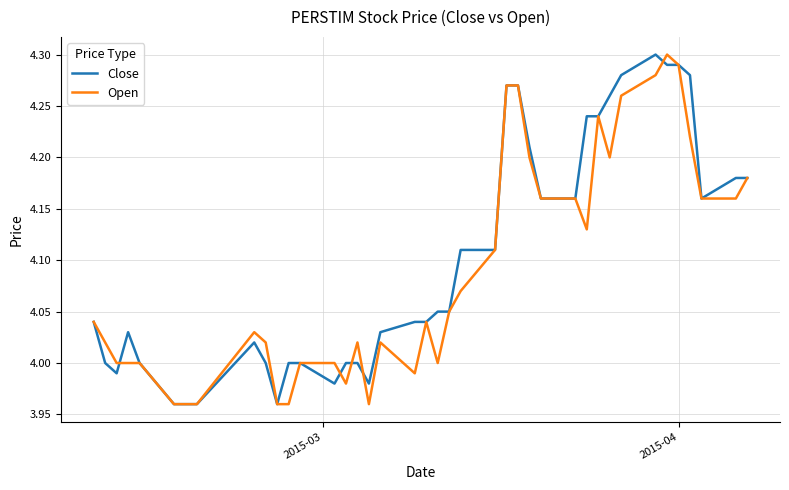

Count the number of categories in the chart.

40